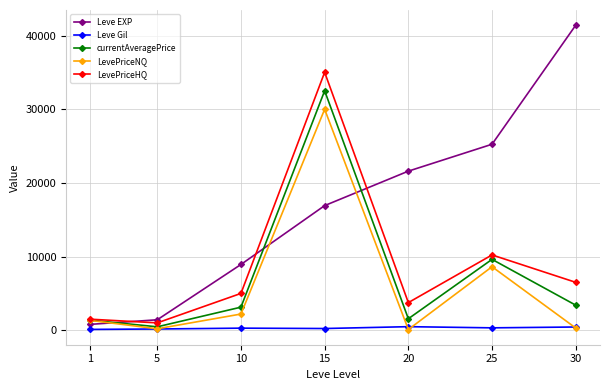

Between 15 and 25, which series saw the biggest shift?

LevePriceHQ